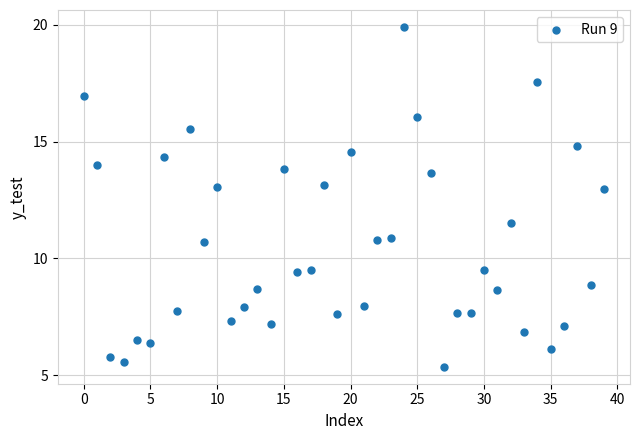

What Y value in the scatter plot is closest to 12?

11.5